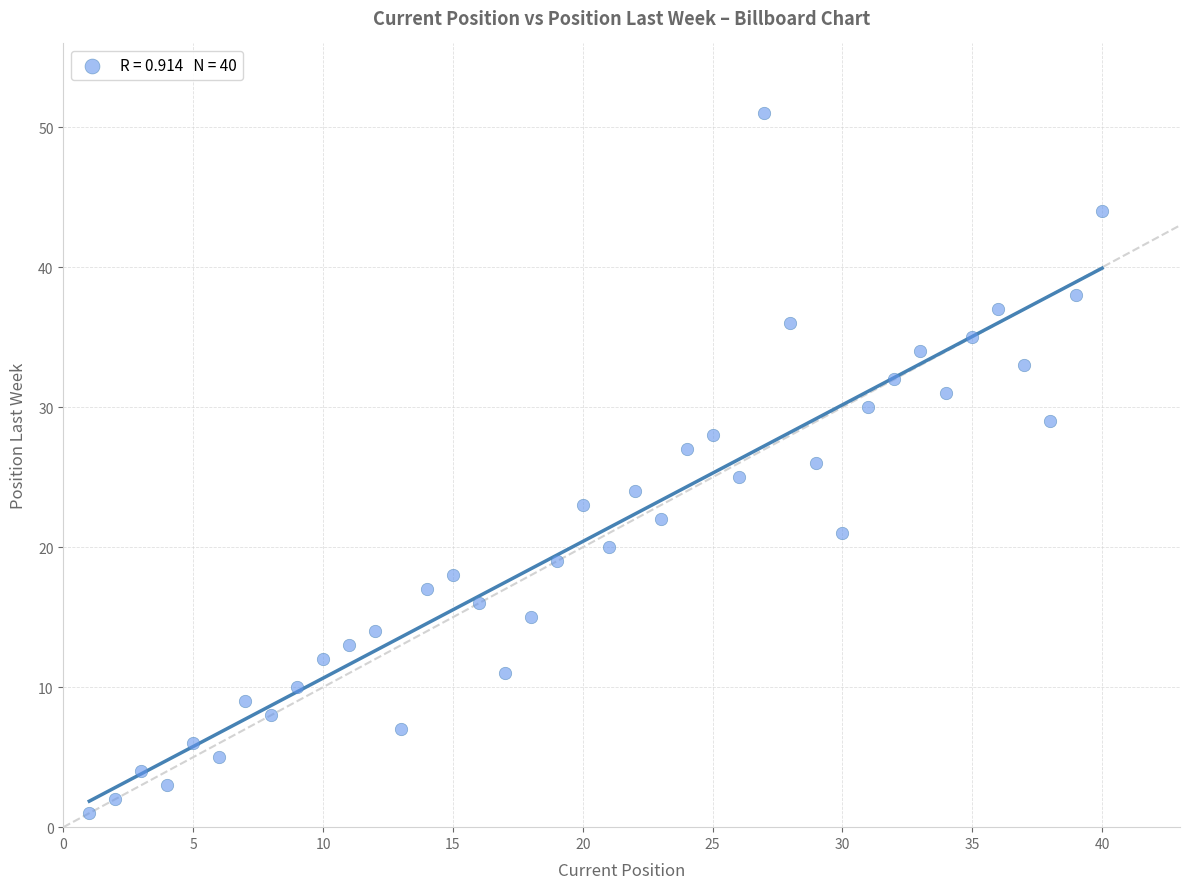

What is the range of X values (max minus min)?

39